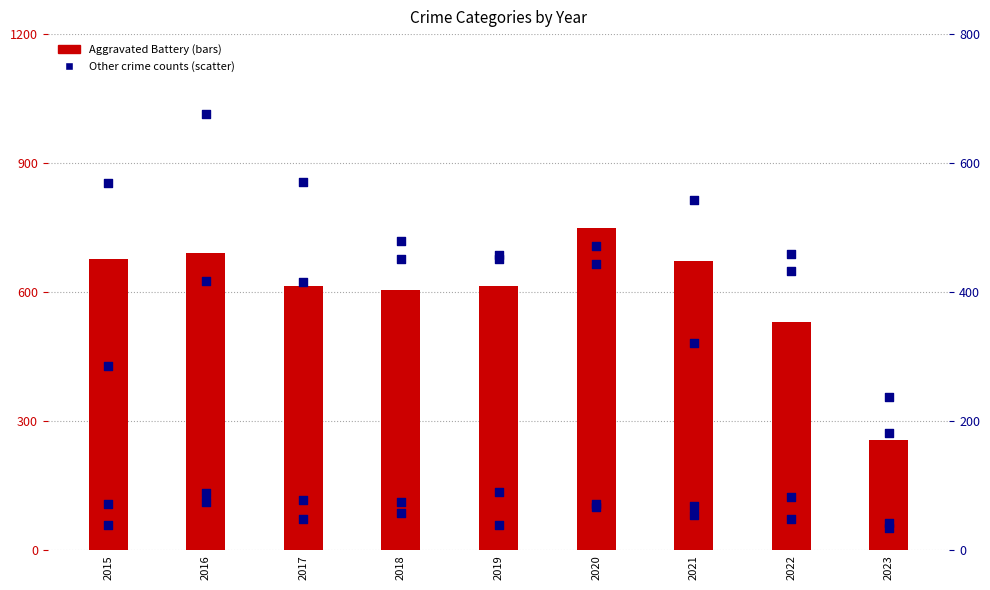

What is the total value across all series at 2022?

1554